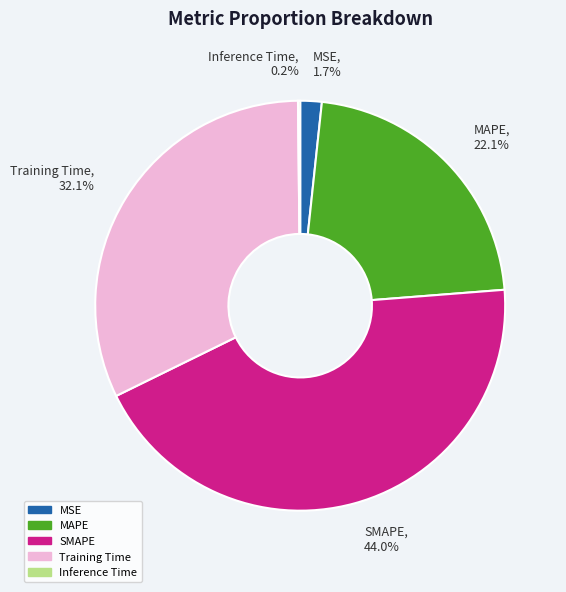

Is SMAPE the majority of the pie?

No